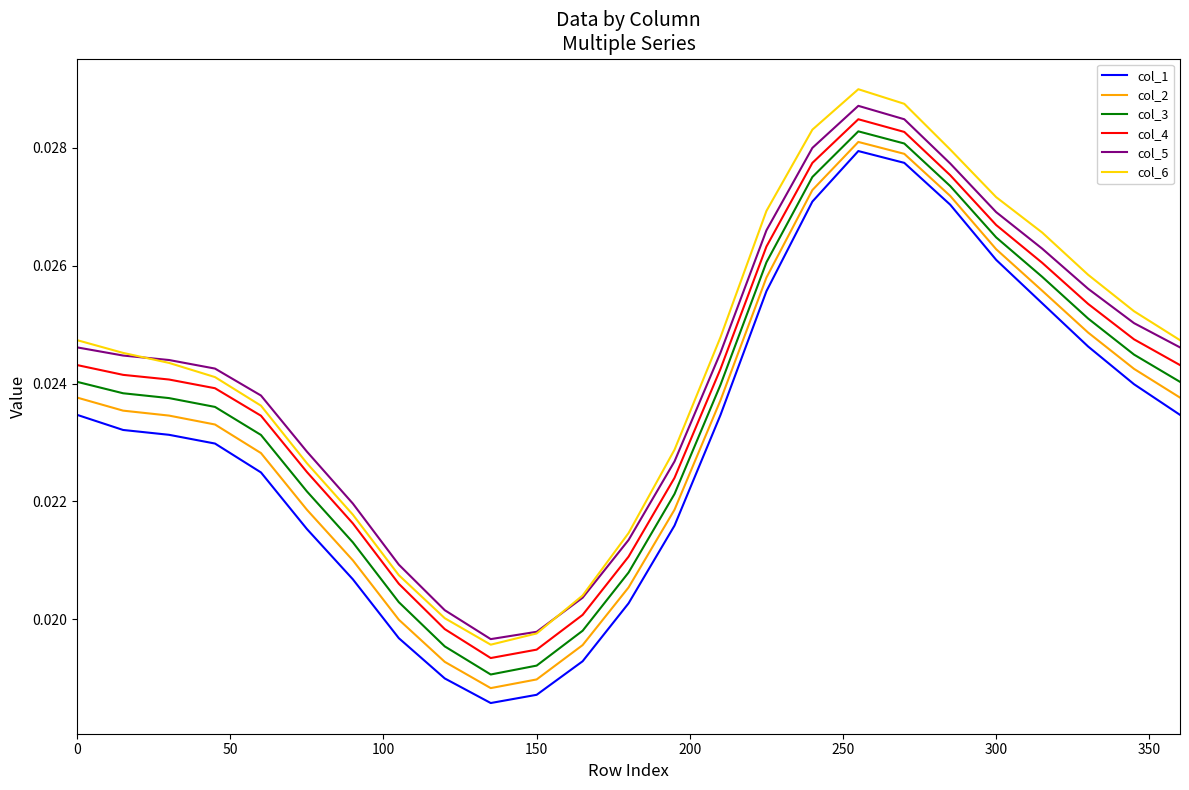

Which series has the largest range (max minus min)?

col_6